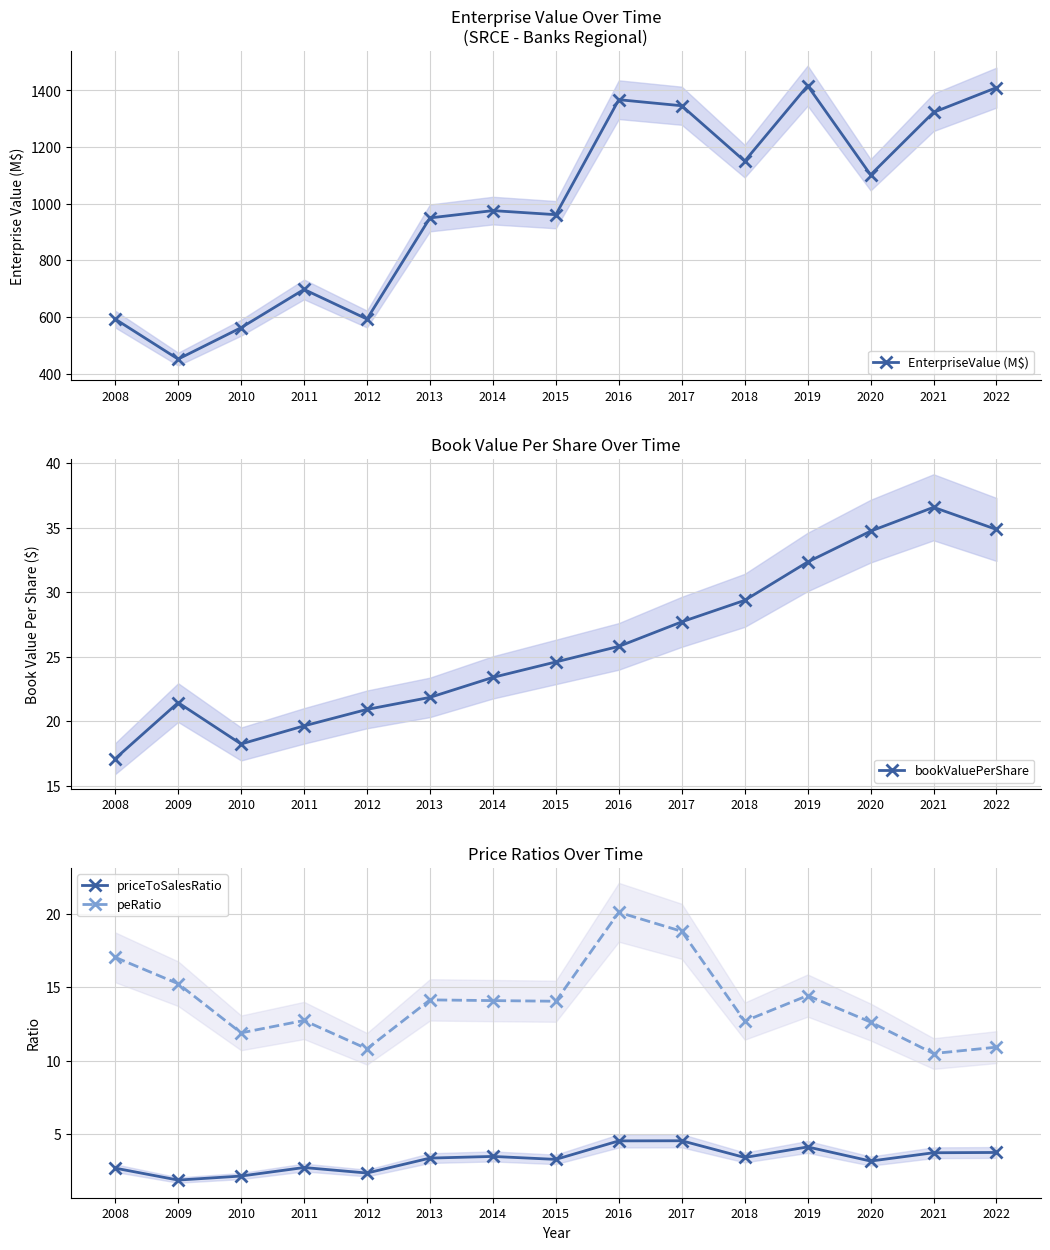

At which label does bookValuePerShare reach its peak?

2021